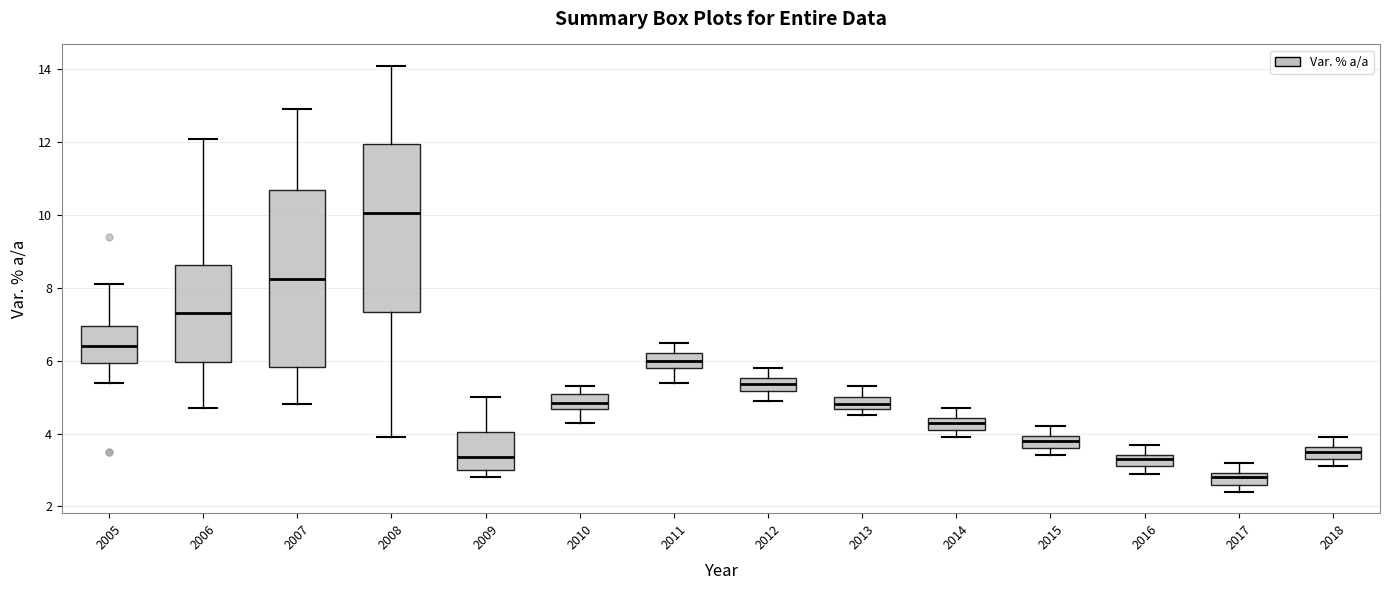

Reading left to right, read every box against the y-axis: the position of its median line, the range the box covers, and the ends of its whiskers. The values are not printed on the chart, so give them approximately, as read against the axis.

2005: median 6.4, box 6.0 to 7.0, whiskers 5.4 to 8.2
2006: median 7.4, box 6.0 to 8.6, whiskers 4.8 to 12.2
2007: median 8.2, box 5.8 to 10.8, whiskers 4.8 to 13.0
2008: median 10.0, box 7.4 to 12.0, whiskers 4.0 to 14.2
2009: median 3.4, box 3.0 to 4.0, whiskers 2.8 to 5.0
2010: median 4.8, box 4.6 to 5.2, whiskers 4.4 to 5.4
2011: median 6.0, box 5.8 to 6.2, whiskers 5.4 to 6.6
2012: median 5.4, box 5.2 to 5.6, whiskers 5.0 to 5.8
2013: median 4.8, box 4.6 to 5.0, whiskers 4.6 (below the box's lower edge) to 5.4
2014: median 4.4 (inside the box), box 4.2 to 4.4, whiskers 4.0 to 4.8
2015: median 3.8, box 3.6 to 4.0, whiskers 3.4 to 4.2
2016: median 3.4 (inside the box), box 3.2 to 3.4, whiskers 3.0 to 3.8
2017: median 2.8, box 2.6 to 3.0, whiskers 2.4 to 3.2
2018: median 3.6 (inside the box), box 3.4 to 3.6, whiskers 3.2 to 4.0